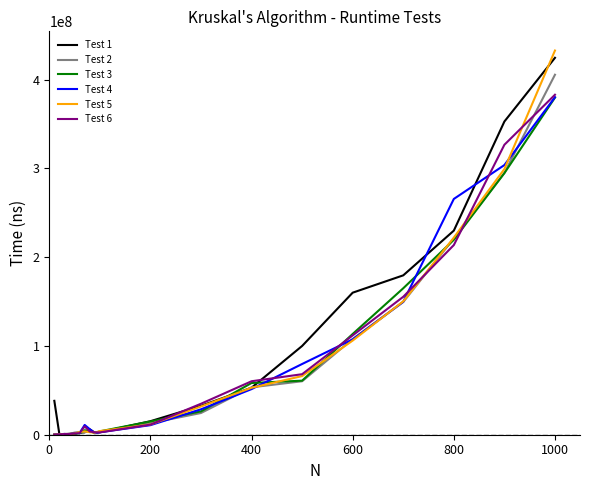

How many distinct data groups are displayed?

6